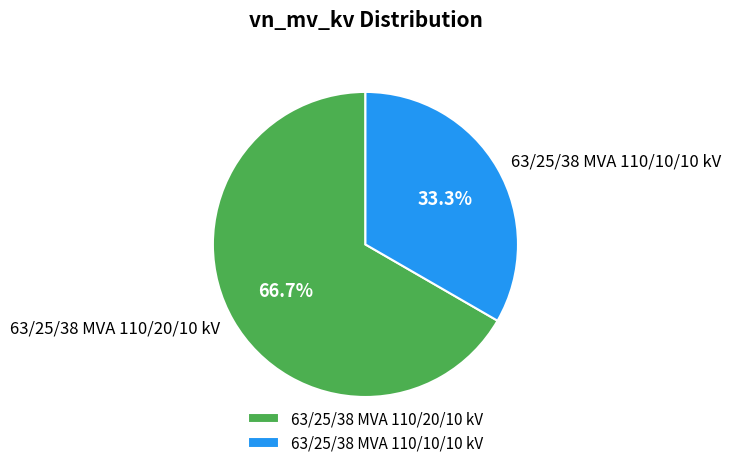

Which slice represents more than half of the pie?

63/25/38 MVA 110/20/10 kV